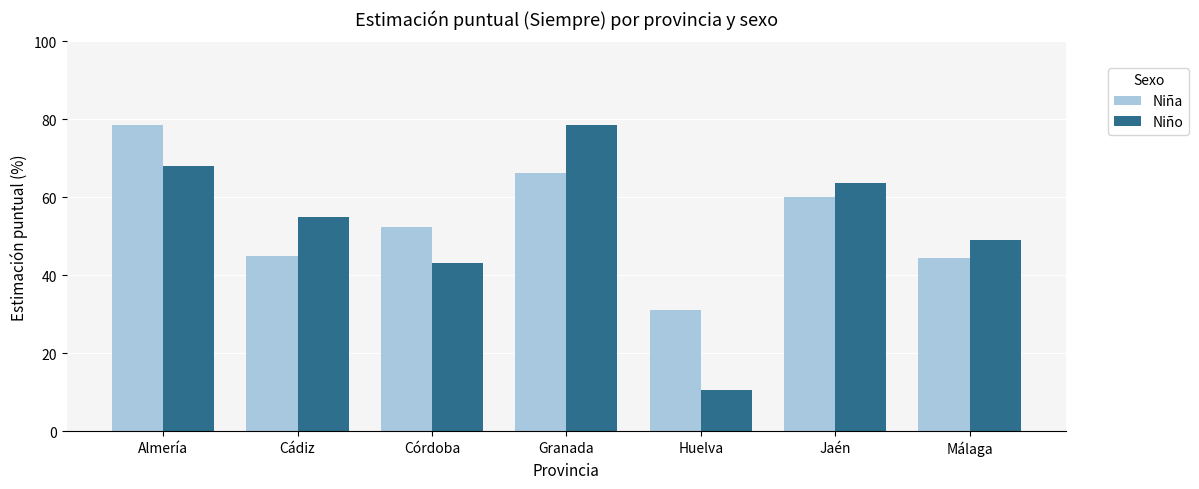

Does the chart contain any negative values?

No